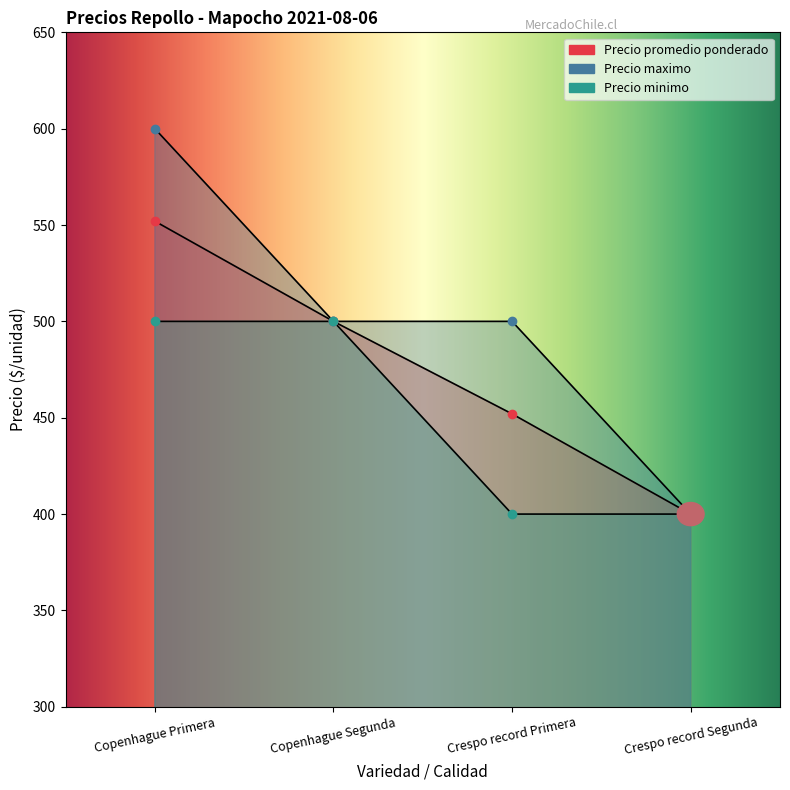

Is the value of Precio promedio ponderado at Copenhague Primera greater than the value of Precio minimo at Crespo record Segunda?

Yes